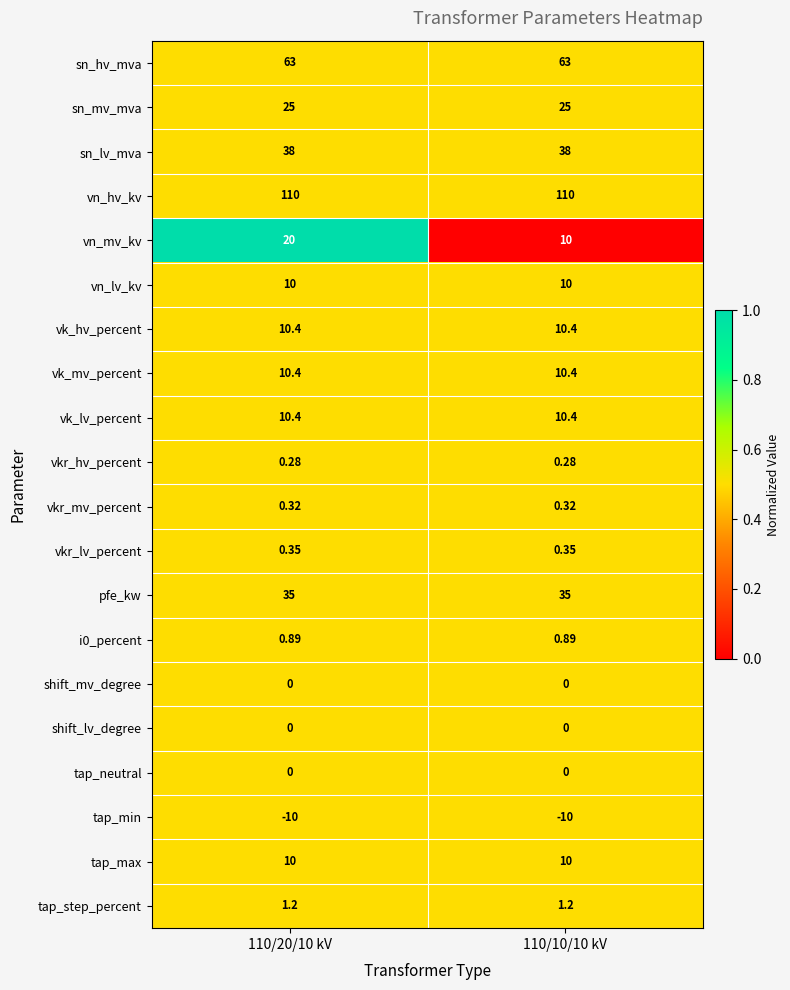

What is the greatest value displayed?

110.0